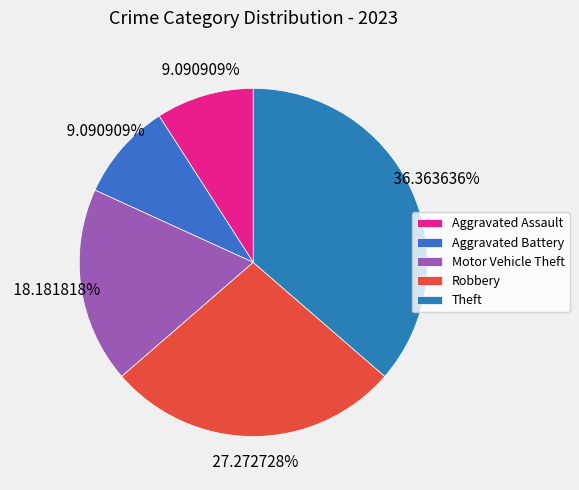

Is it true that Motor Vehicle Theft is 18% of the pie?

True